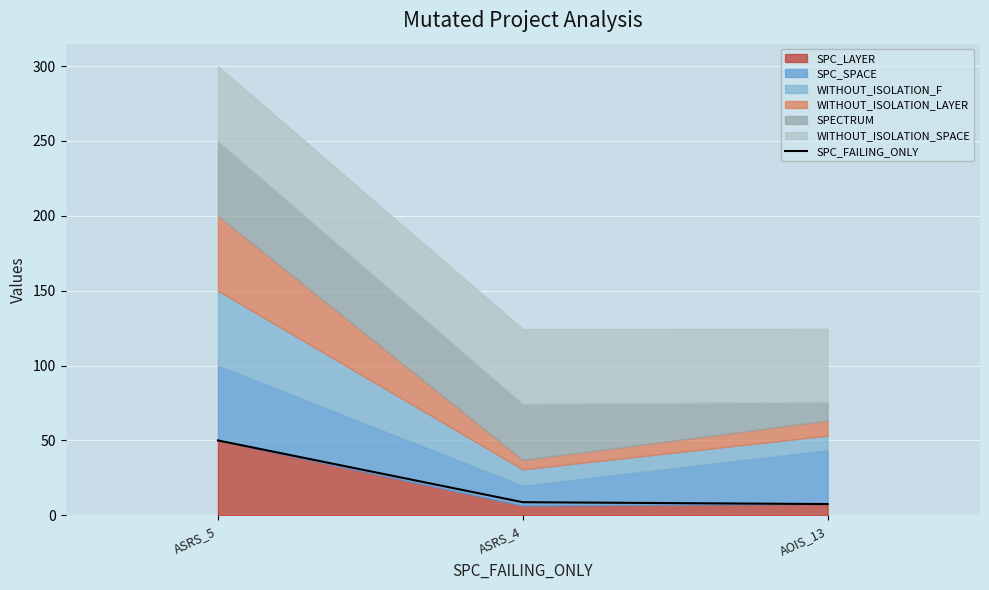

Reading right to left, list all the values displayed in this chart.

7.5	8.8	50.0